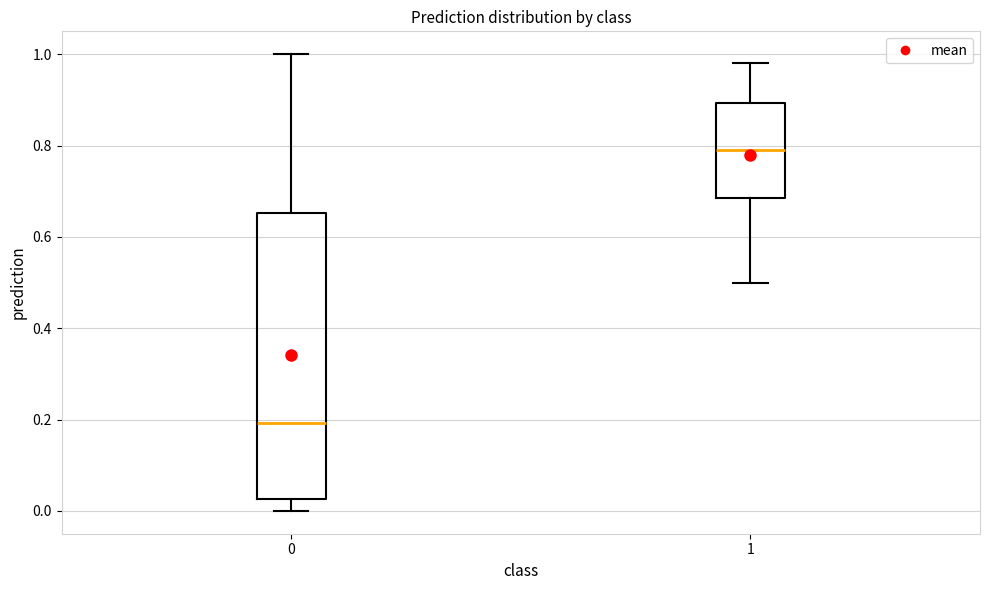

Reading left to right, transcribe this box plot: for each box, give where its median line is, the range the box spans, and where its two whiskers end, as read against the y-axis. The values are not printed on the chart, so give them approximately, as read against the axis.

0: median 0.20, box 0.02 to 0.66, whiskers 0.00 to 1.00
1: median 0.80, box 0.68 to 0.90, whiskers 0.50 to 0.98